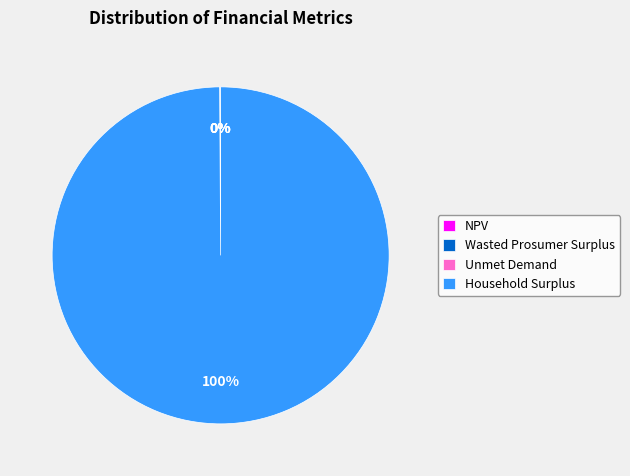

What is the majority slice?

Household Surplus